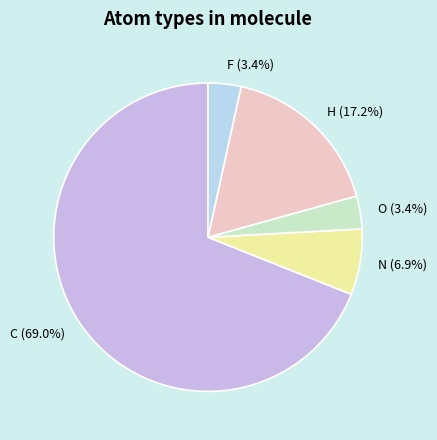

Is there a majority slice in this chart?

Yes